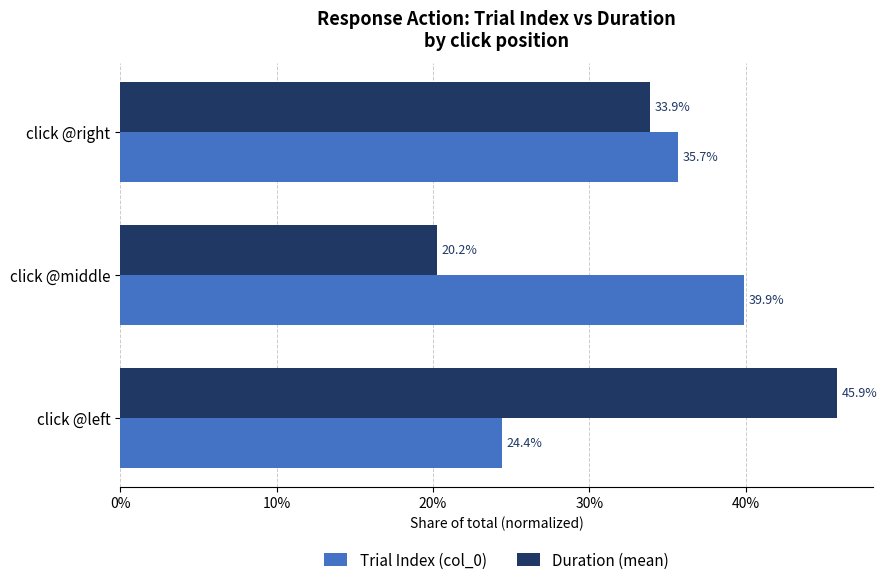

Which series has the largest range (max minus min)?

Duration (mean)